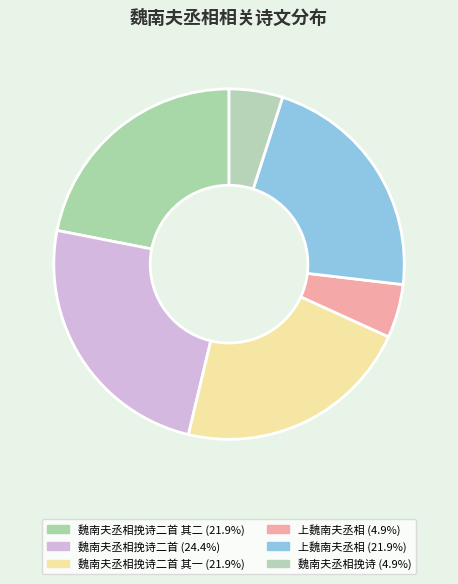

Does any single category account for the majority?

No